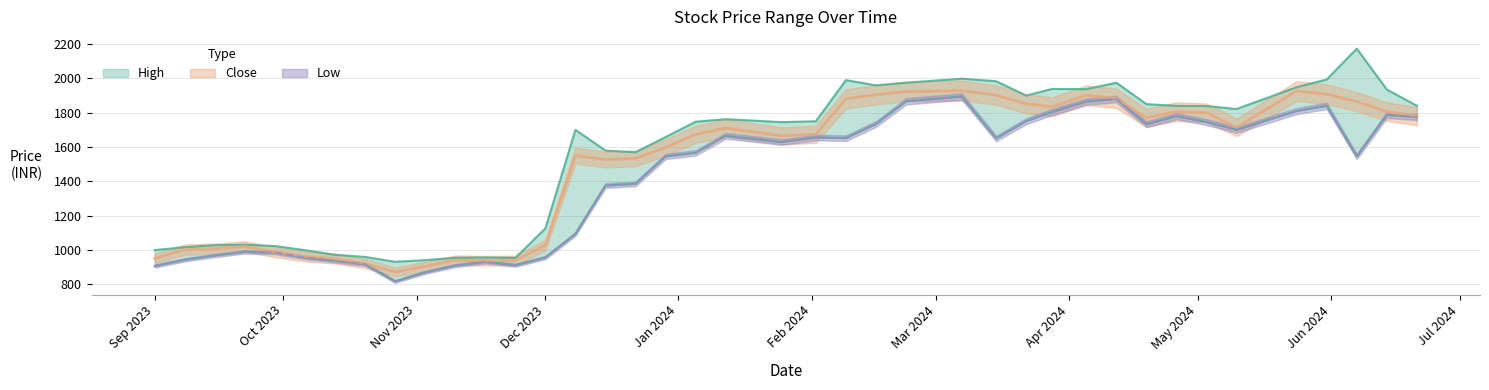

Where does the Close series first go above 1674?

2024-01-12